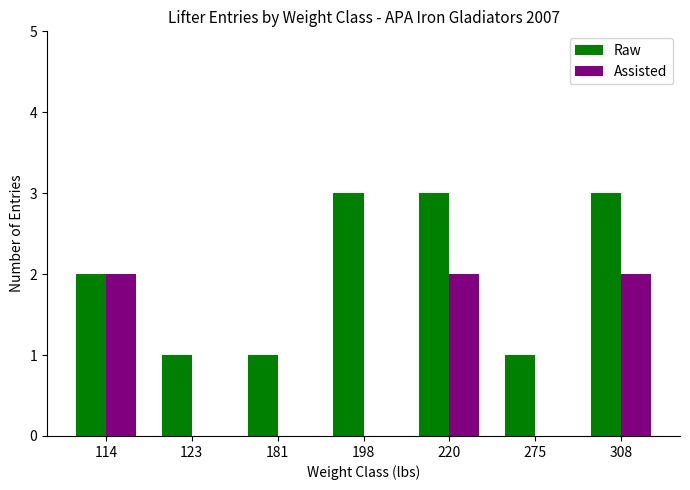

Does the chart contain stacked bars?

No